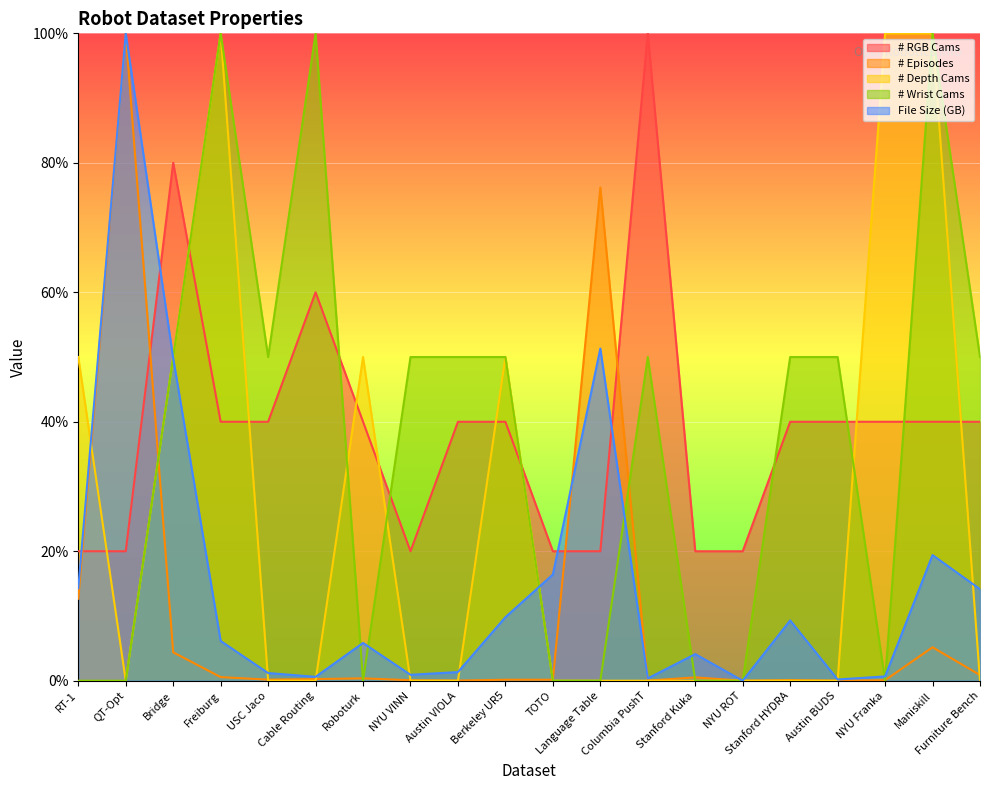

Read the # RGB Cams value at Austin BUDS.

40.0